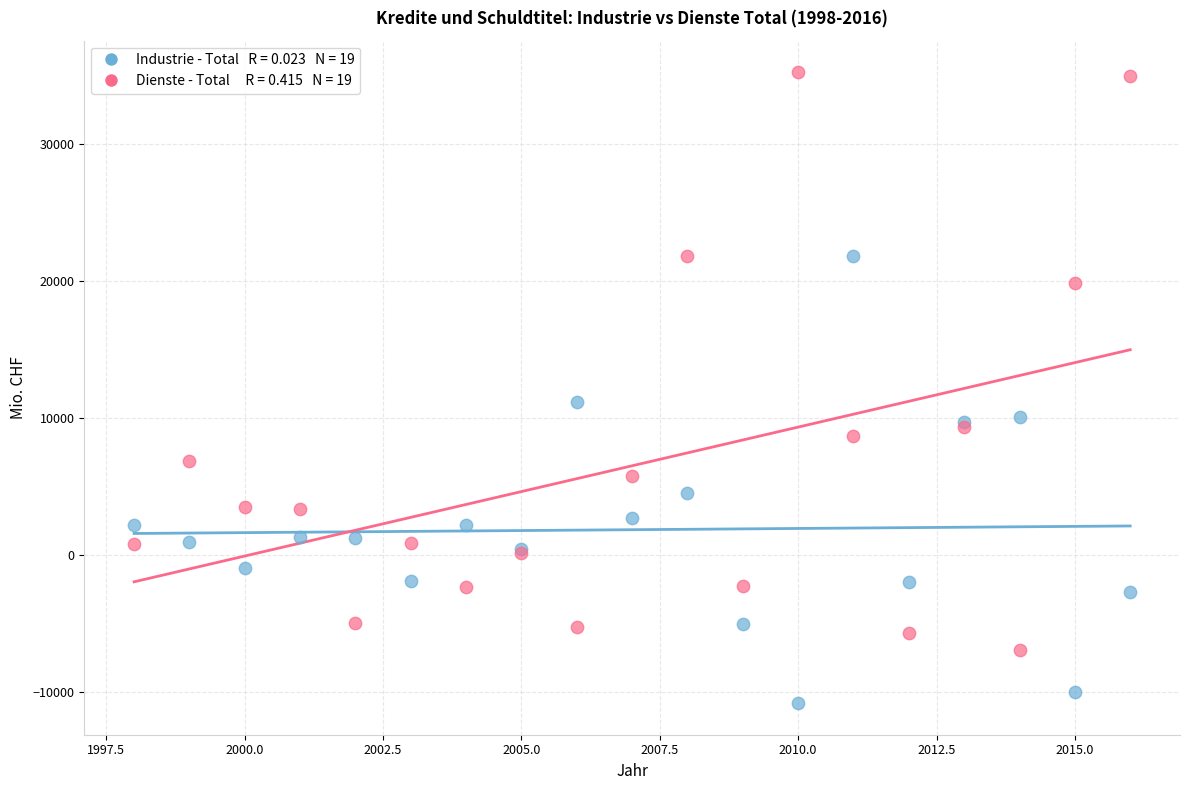

Across all series, what Y value is closest to 12239?

11226.2